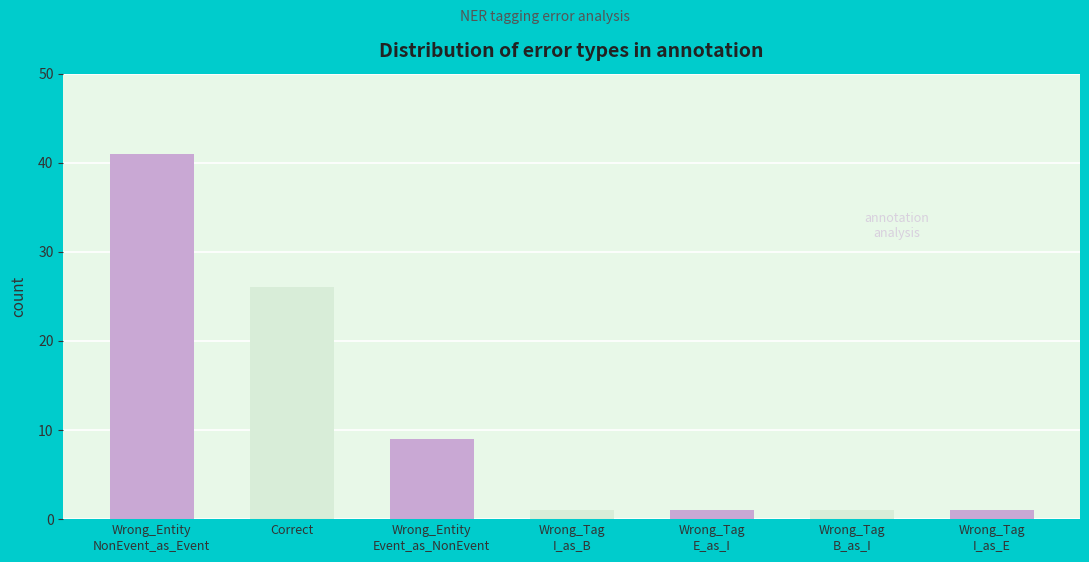

What is the sum of the values at Wrong_Tag
I_as_B and Wrong_Tag
E_as_I?

2